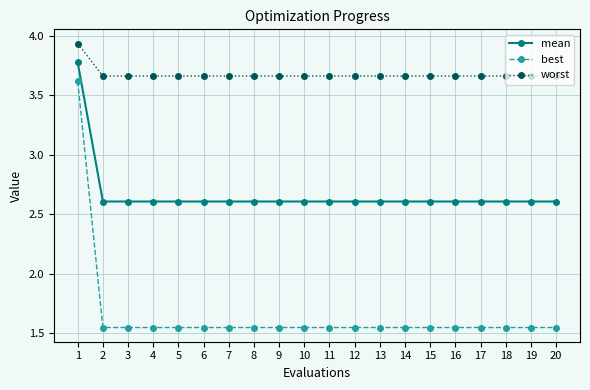

True or false: worst and best intersect in this chart.

False